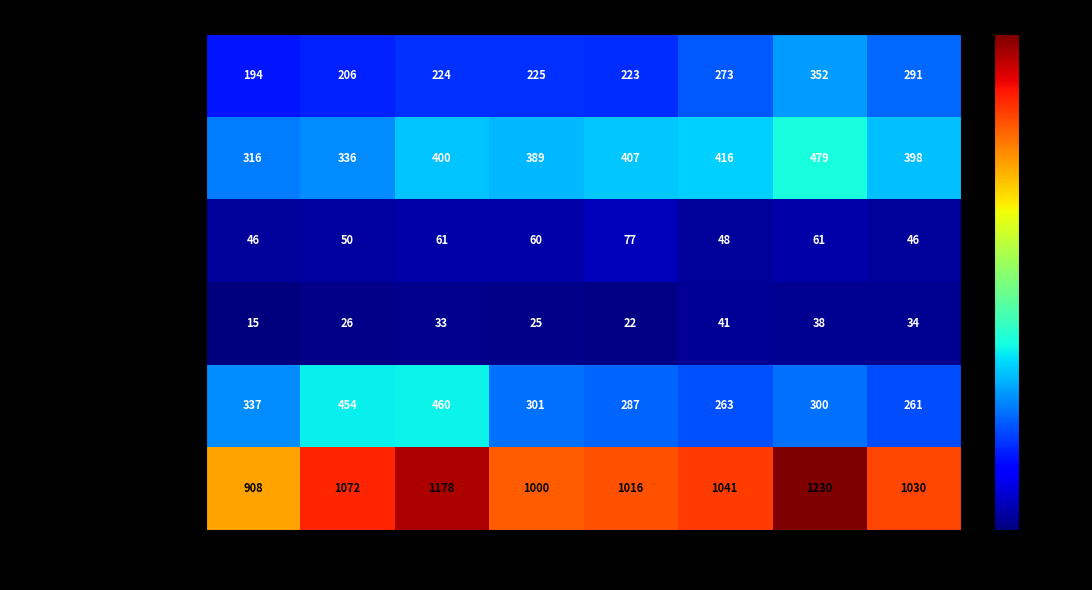

The Criminal Sexual Assault series shows 61 at 2017. True or false?

True